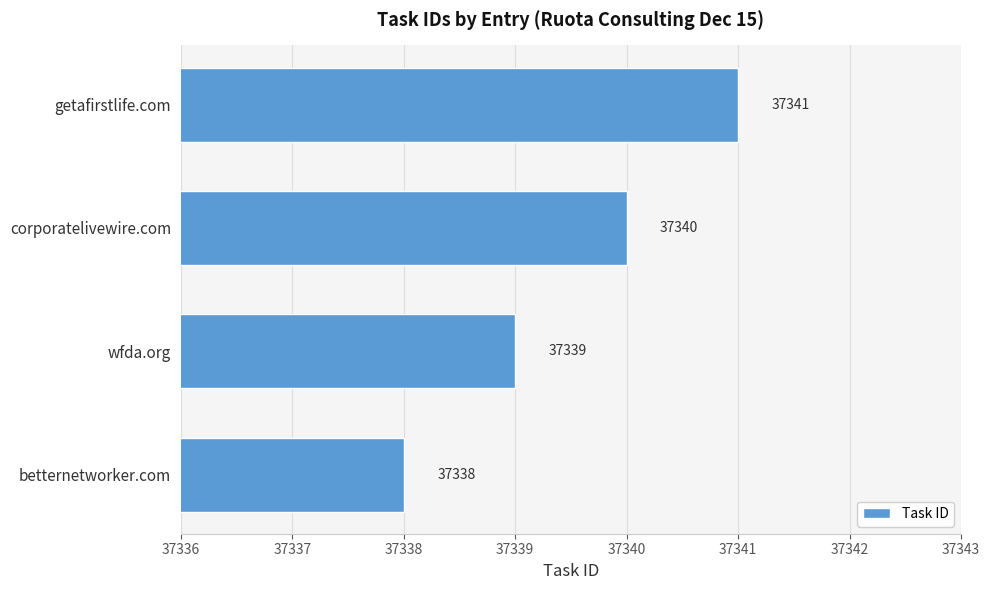

Reading bottom to top, list all the values displayed in this chart.

37338	37339	37340	37341